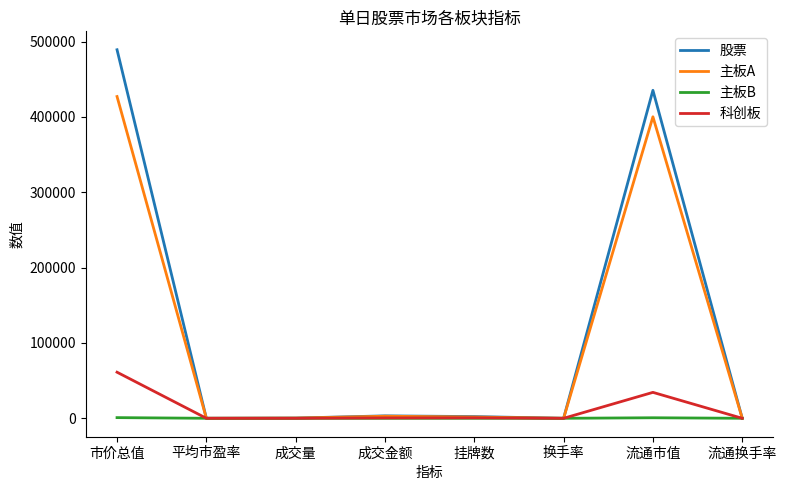

Where is 股票 nearest to the value 244553?

流通市值